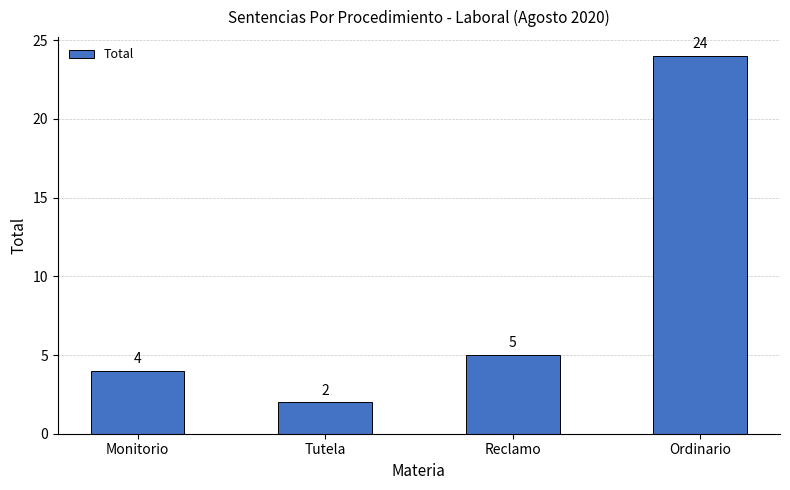

What is the approximate value at Reclamo?

5